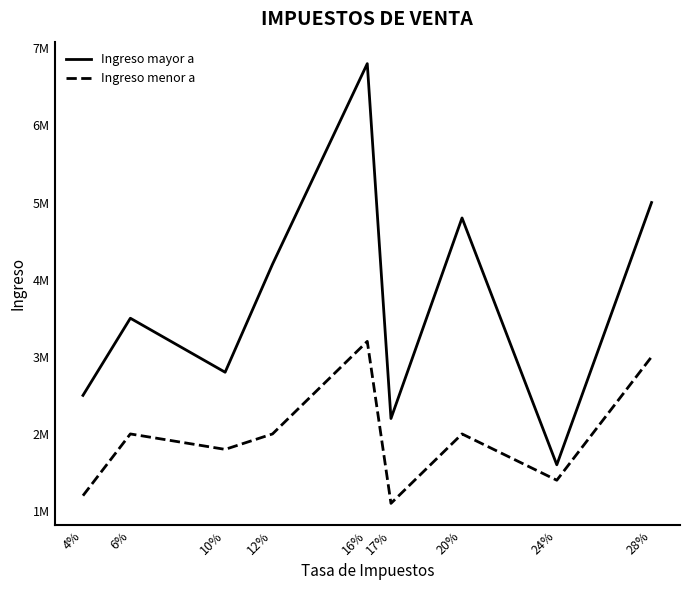

Which series has the largest total across all categories?

Ingreso mayor a